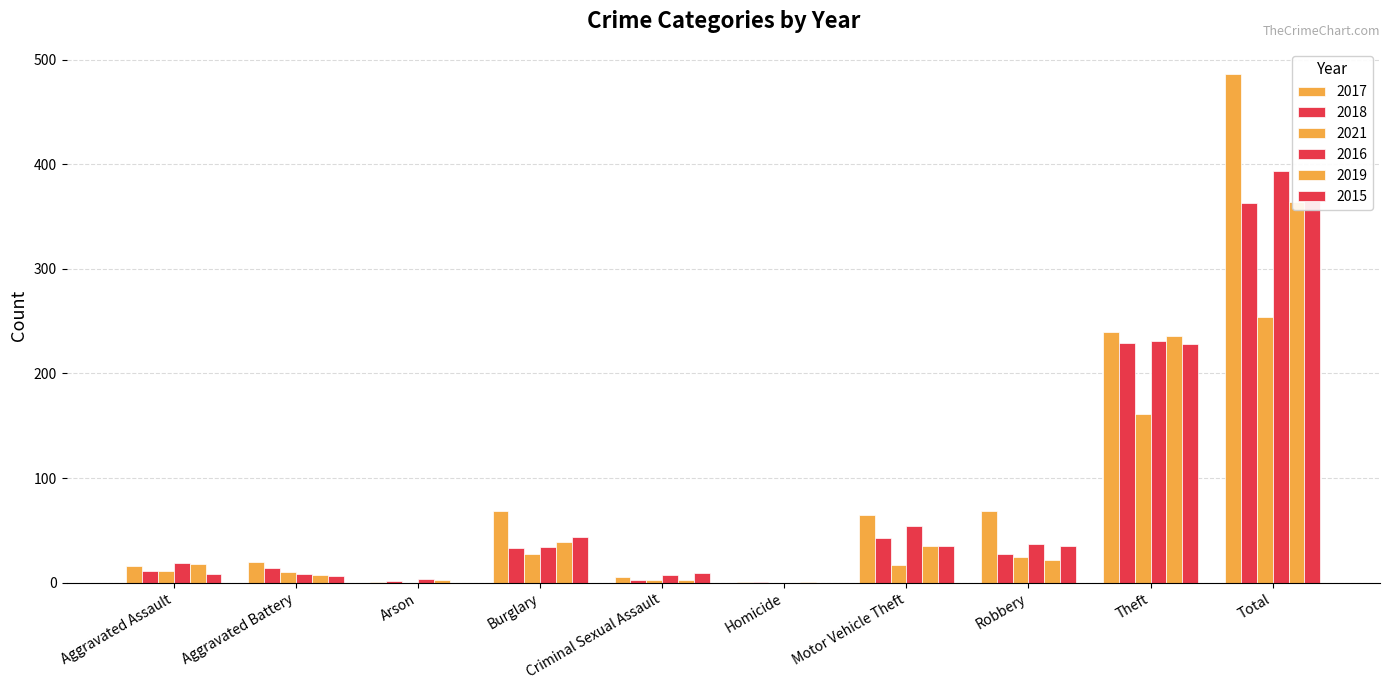

Which category has the lowest value across all series?

Arson